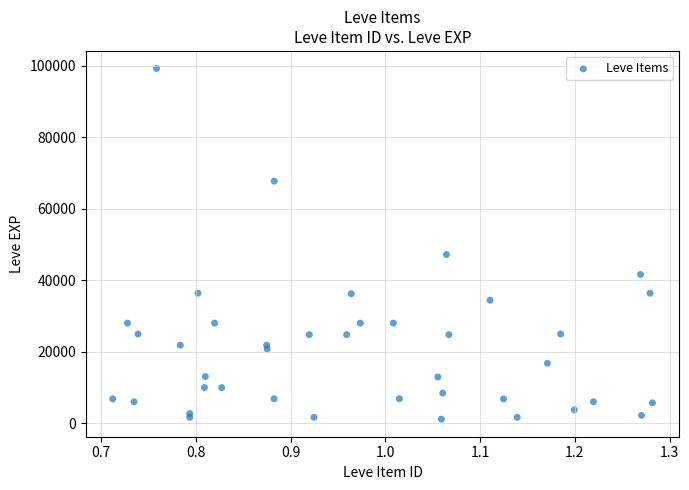

What Y value in the scatter plot is closest to 50190?

47200